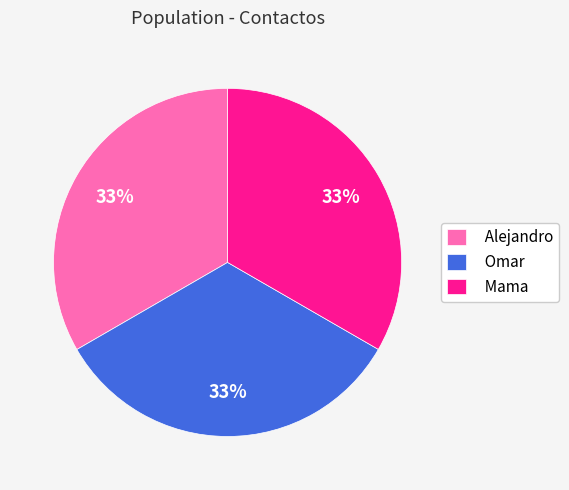

Is it true that Alejandro is 44% of the pie?

False